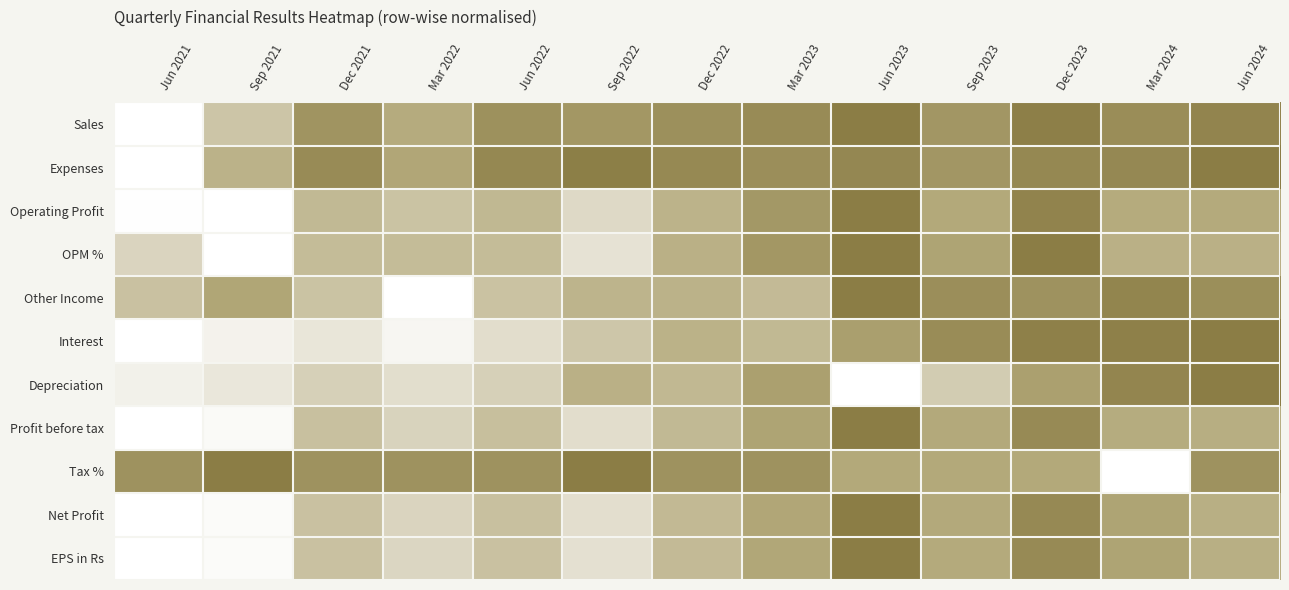

How many data points does each series have?

13